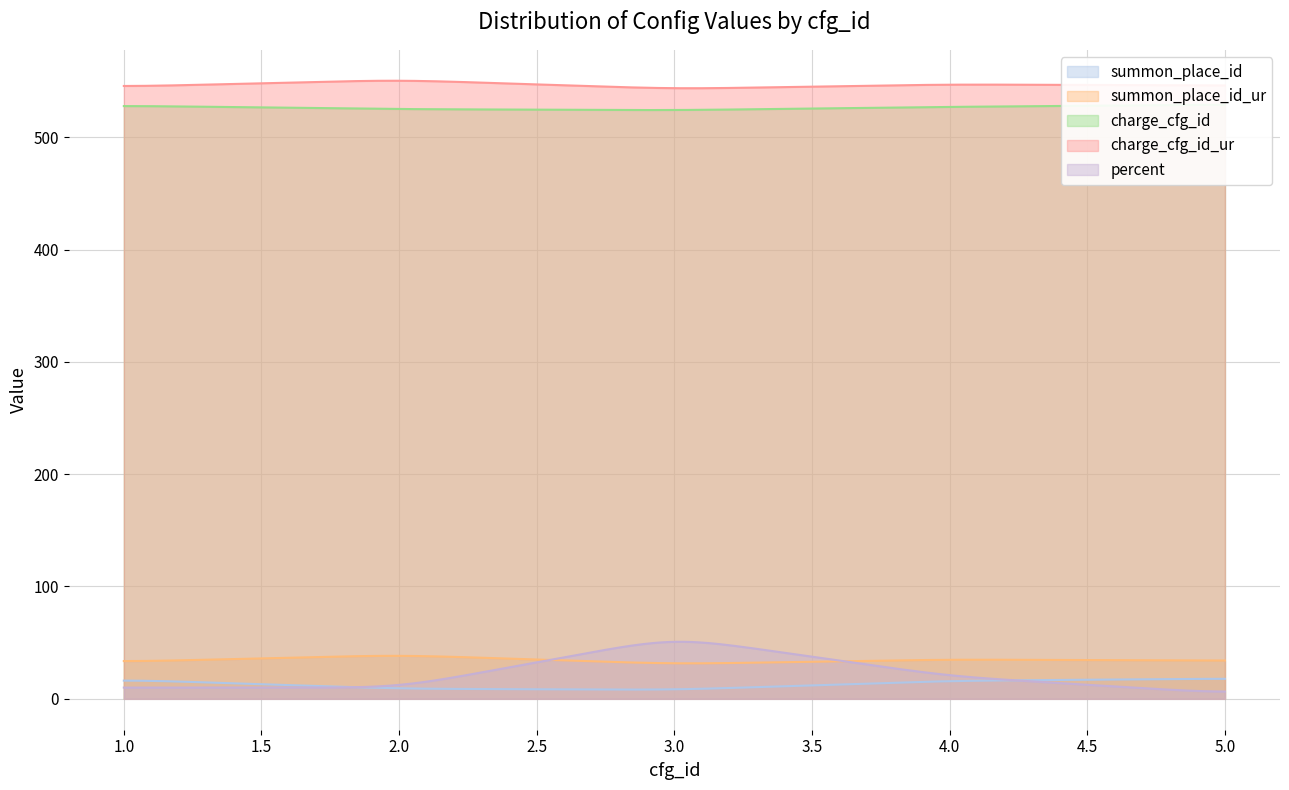

How many lines are shown in the chart?

5